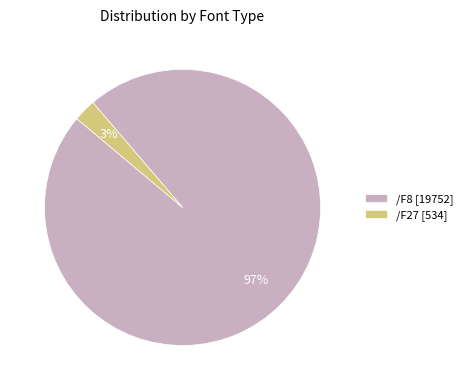

Is there any slice that represents more than half of the pie?

Yes